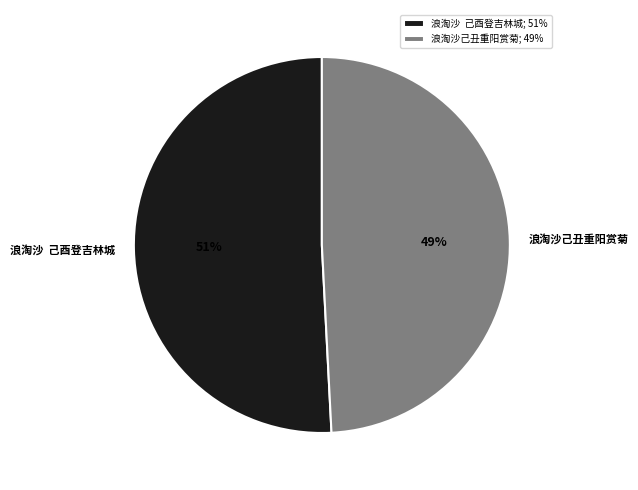

Does 浪淘沙己丑重阳赏菊 represent more than half of the total?

No